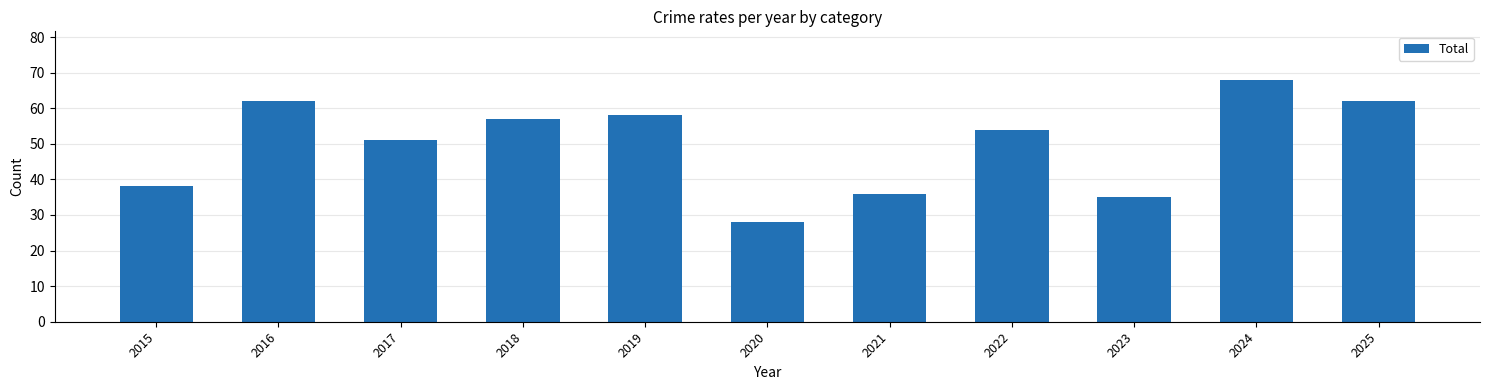

What is the difference between the maximum and minimum values?

40